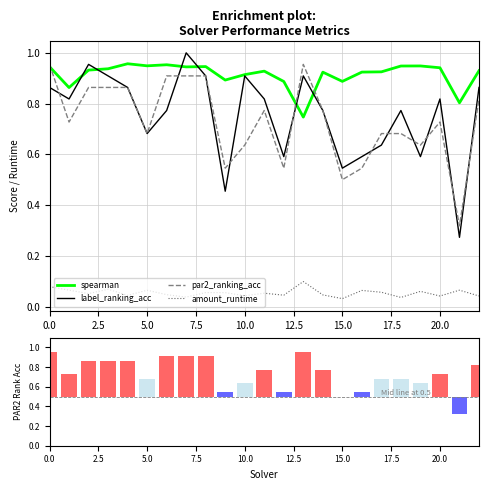

At which category does the chart reach its minimum across all series?

15